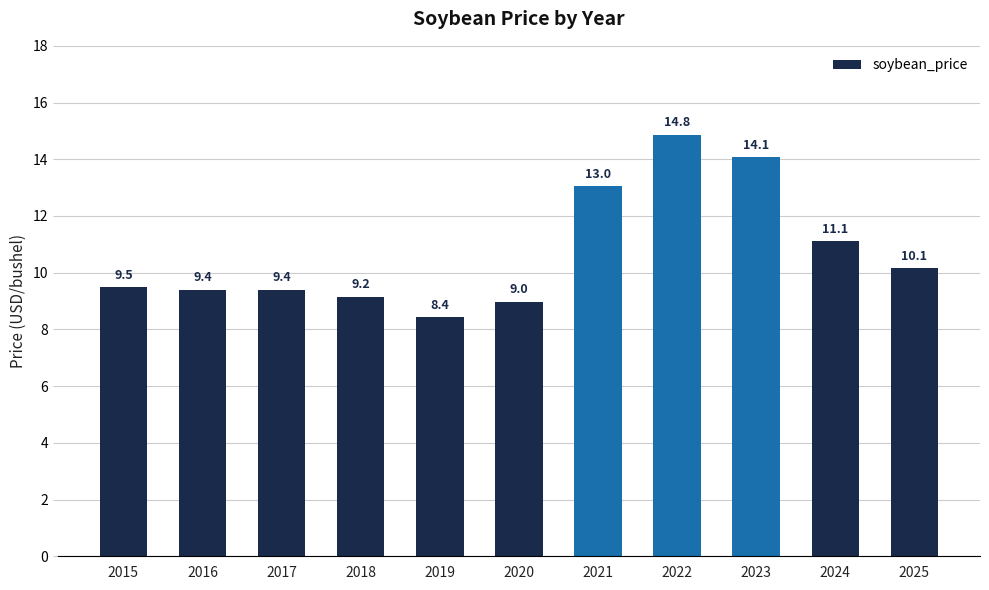

What is the value of the 7th bar from the left?

13.0